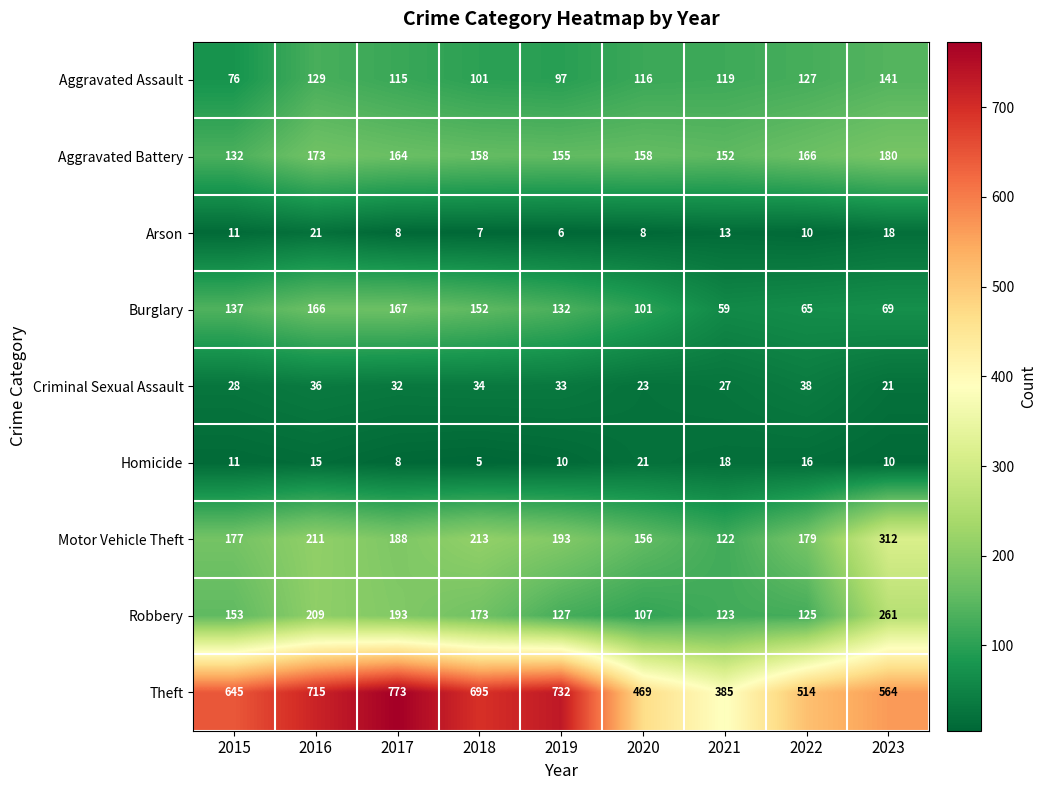

How many data points in Theft are less than 645?

4